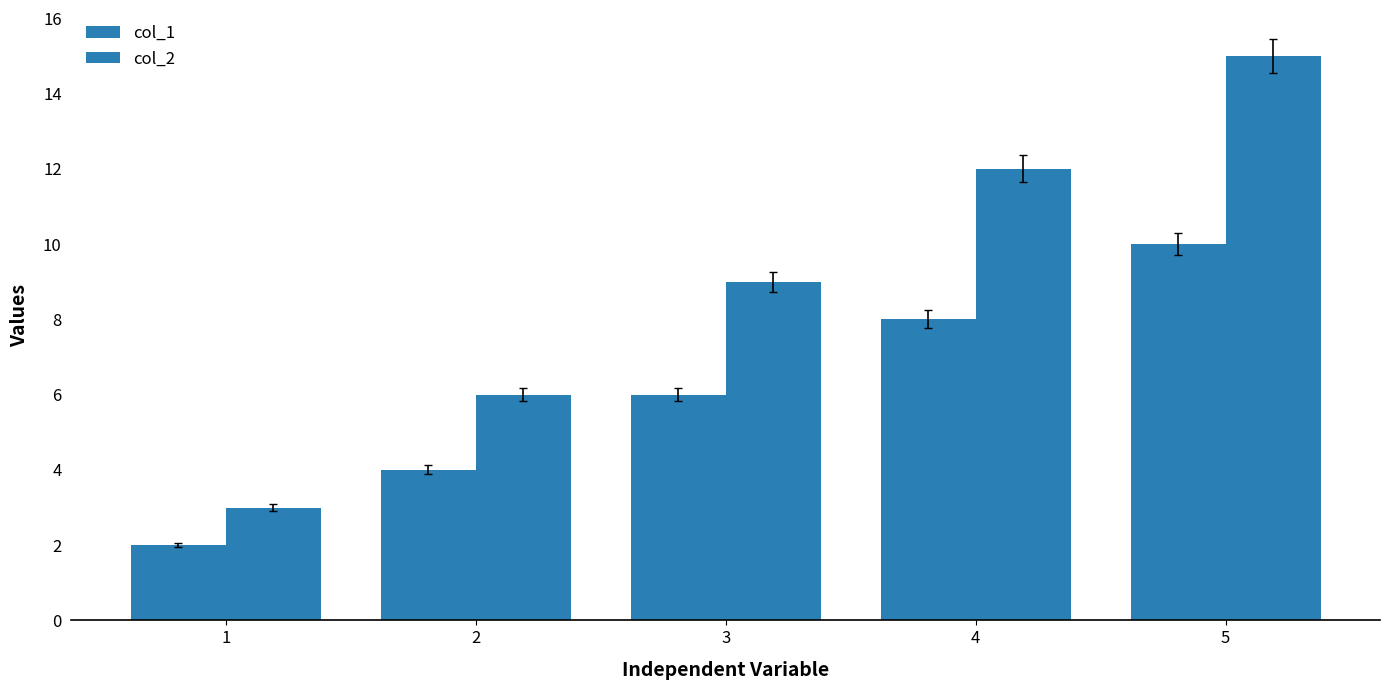

How many bars are there in total?

10